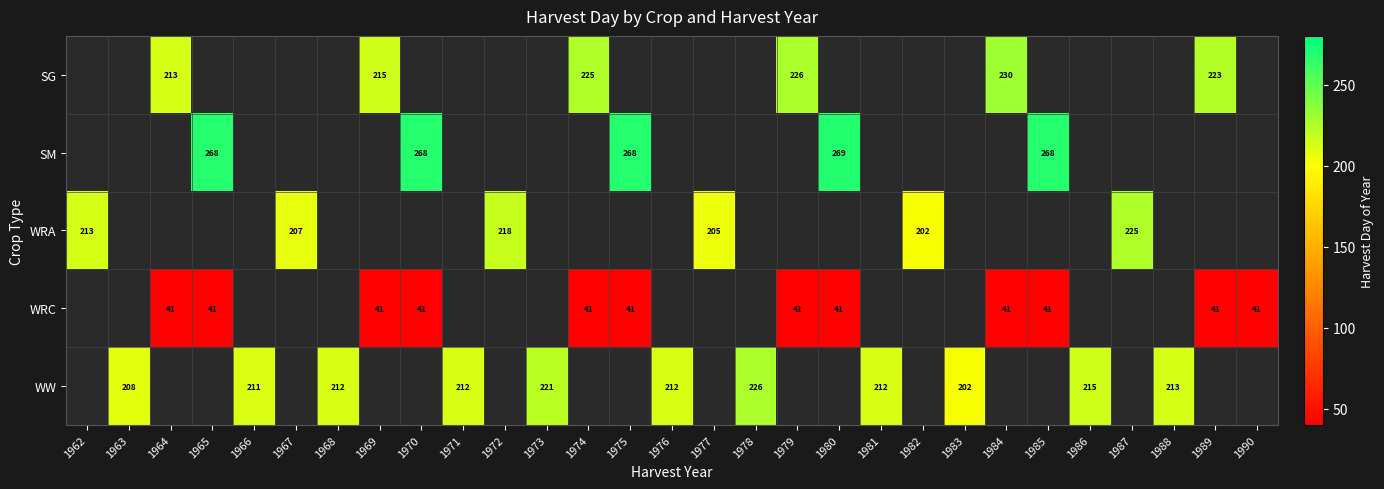

At how many categories does at least one series exceed 152?

28